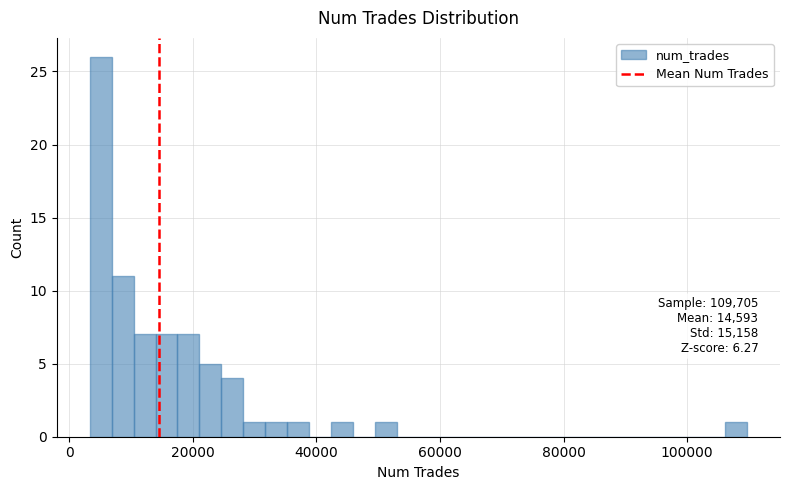

Around what value on the x-axis is the tallest bar? Give the approximate position of its centre, as read against the axis.

6000